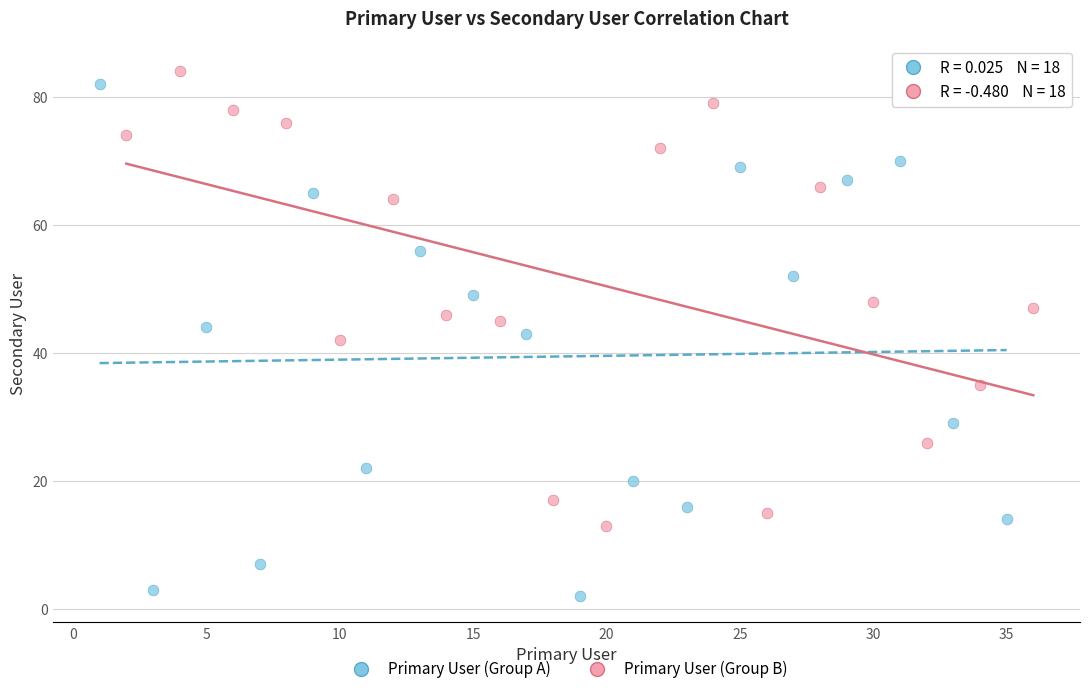

Which series contains the lowest Y value?

Primary User (Group A)